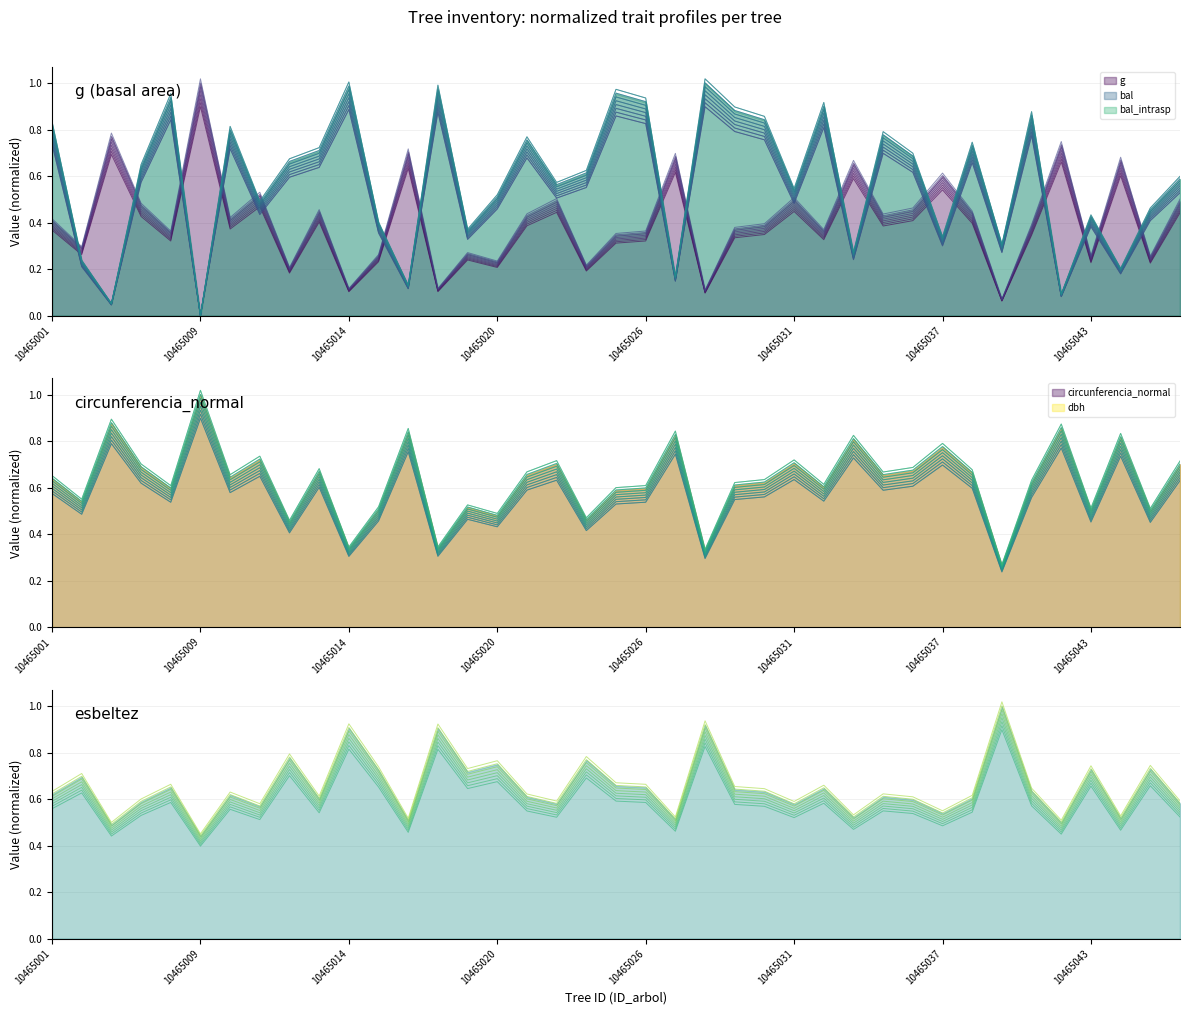

Which series has the largest total across all categories?

esbeltez